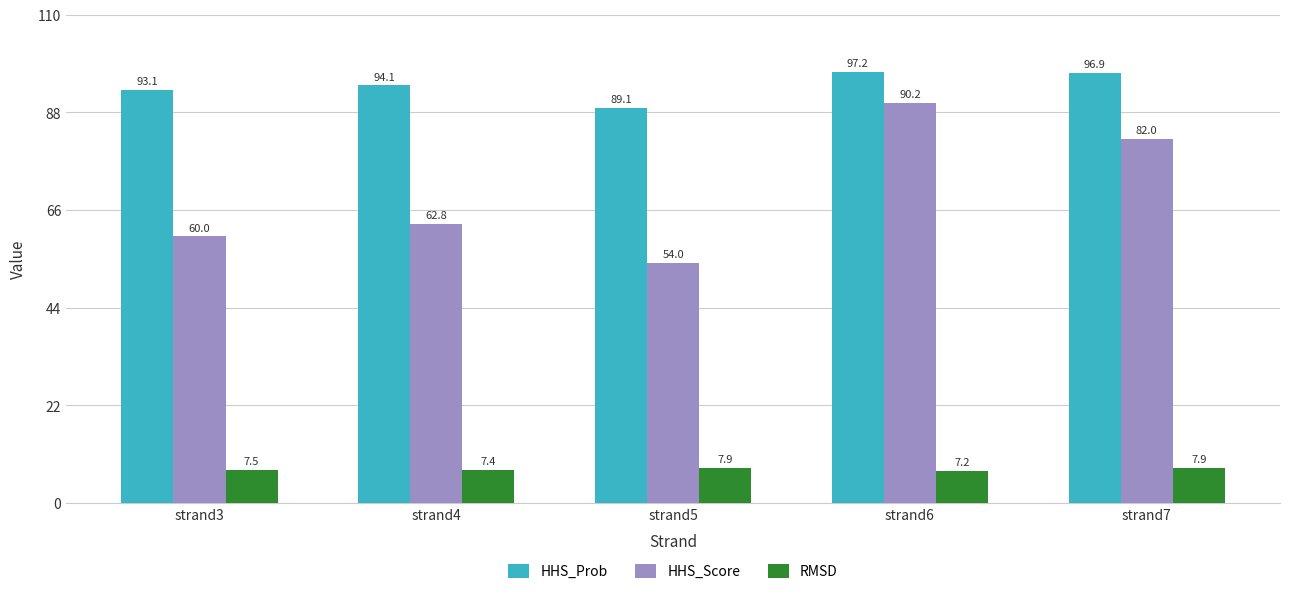

Which category has the highest value in the HHS_Score series?

strand6